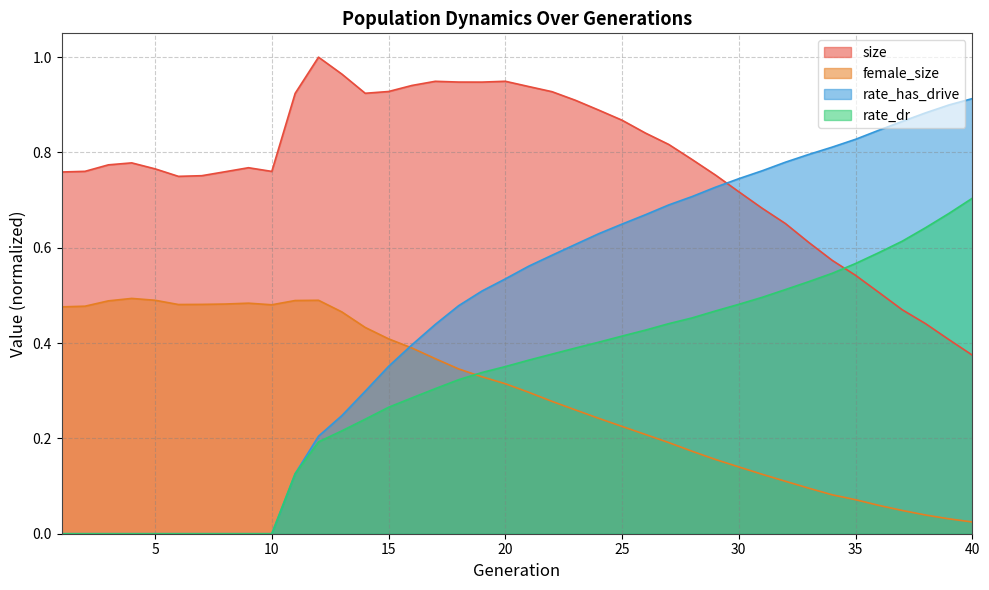

What is the difference between the rate_dr values at 21 and 36?

0.2